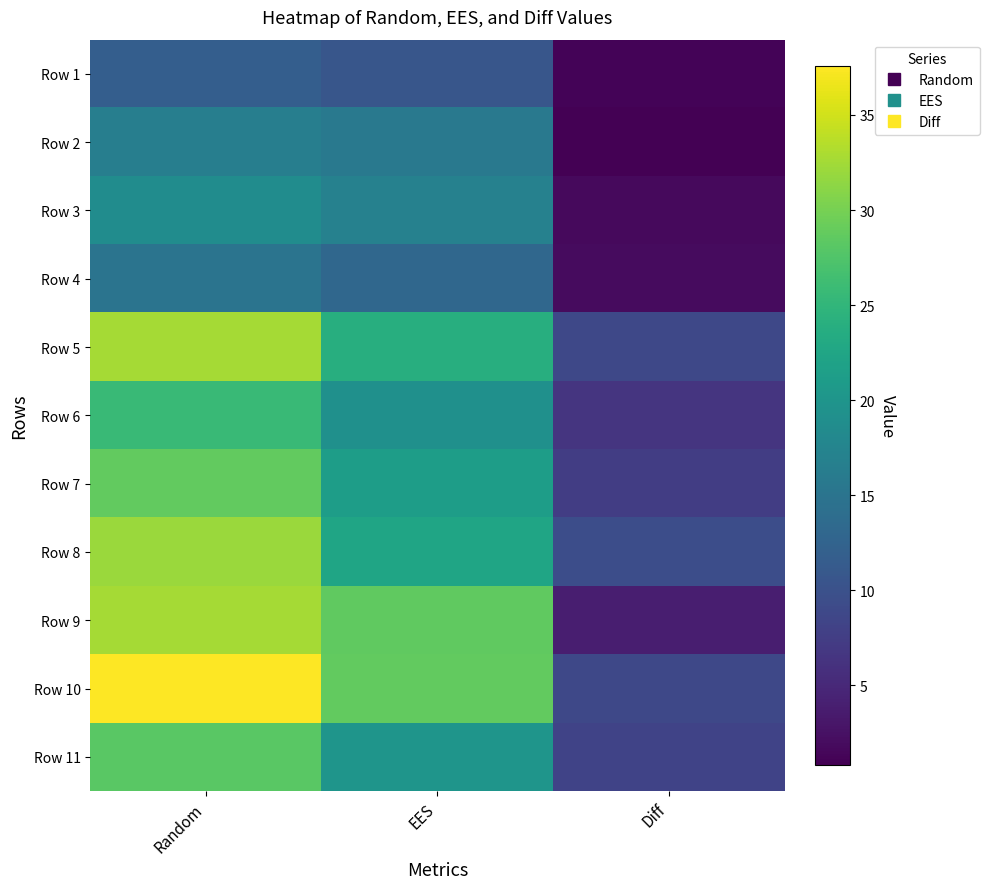

Reading left to right, what are all the values shown in this chart?

Row 1: Random=11.9	EES=10.6	Diff=1.2
Row 2: Random=16.6	EES=15.7	Diff=0.8
Row 3: Random=18.7	EES=17.0	Diff=1.7
Row 4: Random=15.0	EES=13.1	Diff=1.9
Row 5: Random=32.6	EES=23.8	Diff=8.7
Row 6: Random=25.7	EES=19.3	Diff=6.4
Row 7: Random=28.8	EES=21.3	Diff=7.5
Row 8: Random=32.0	EES=22.5	Diff=9.6
Row 9: Random=32.6	EES=28.7	Diff=4.0
Row 10: Random=37.6	EES=28.7	Diff=8.9
Row 11: Random=28.2	EES=20.0	Diff=8.2